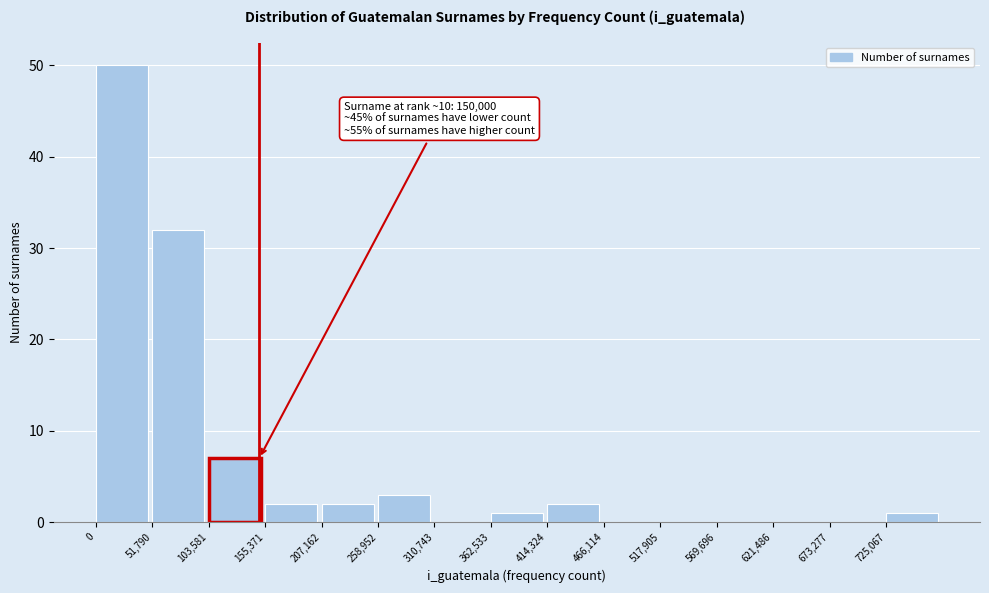

Over which range of the x-axis is the bar tallest?

0 to 50000